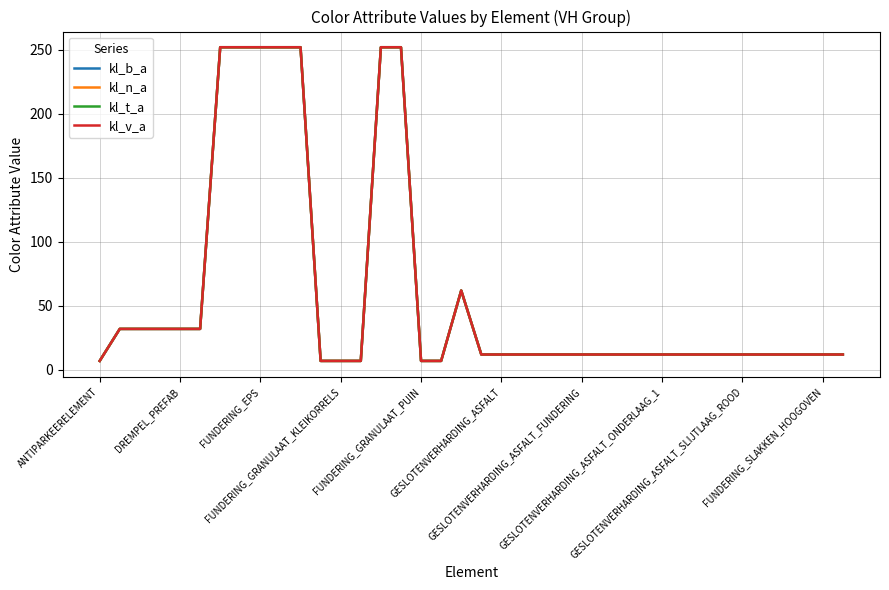

True or false: kl_n_a and kl_v_a intersect in this chart.

False